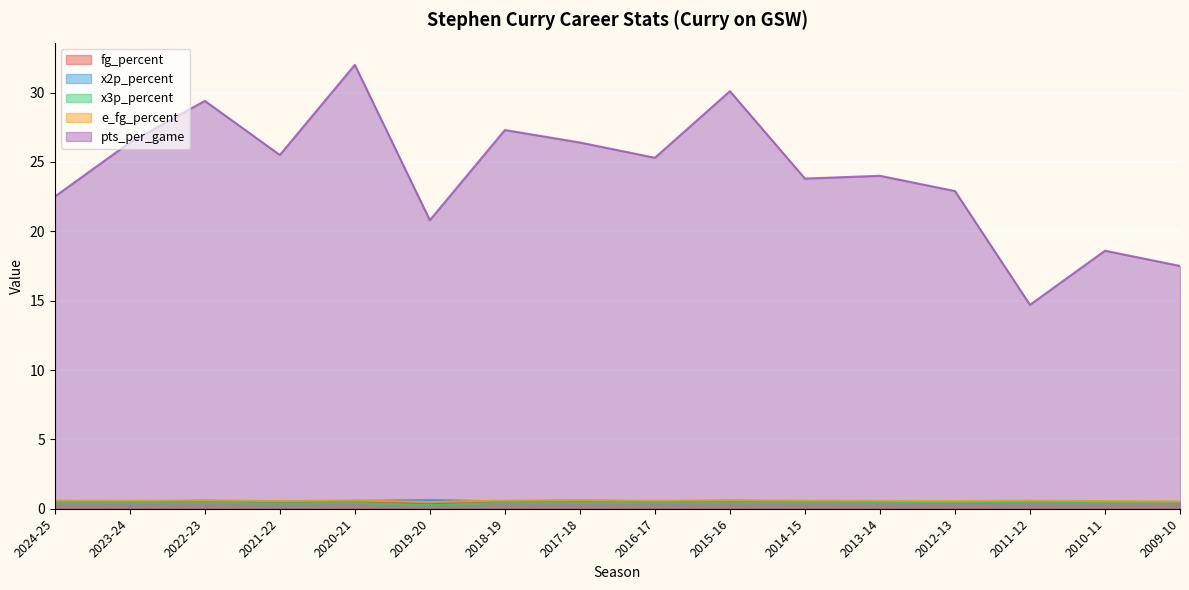

At which label is pts_per_game closest to 23?

2012-13